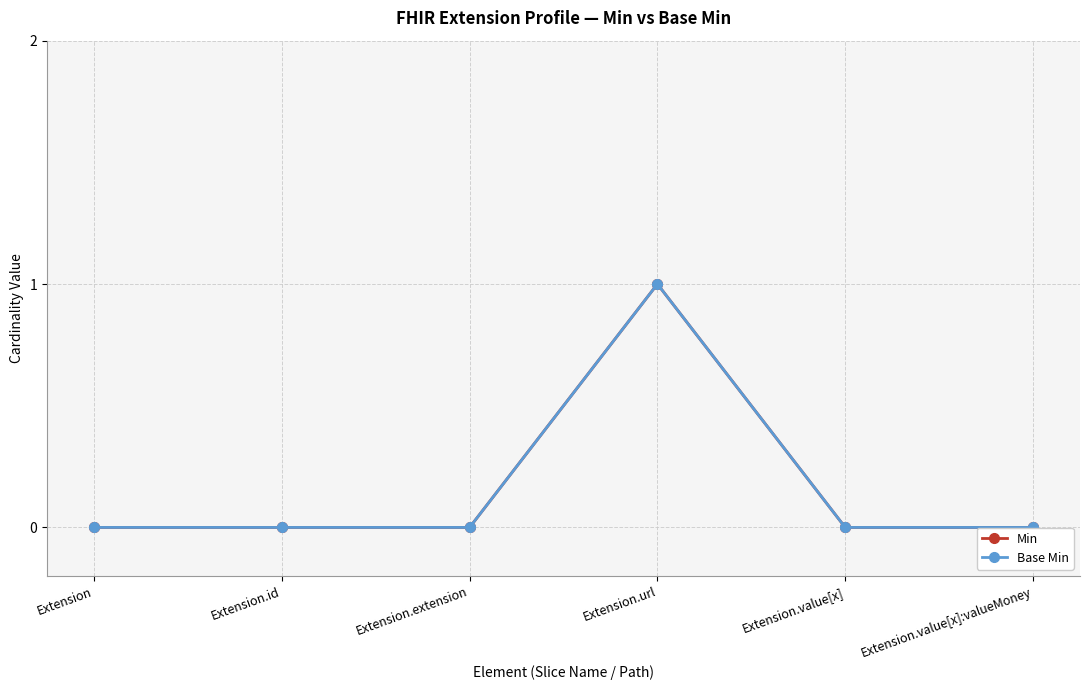

Reading right to left, extract all data points from this chart.

Min: Extension.value[x]:valueMoney=0	Extension.value[x]=0	Extension.url=1	Extension.extension=0	Extension.id=0	Extension=0
Base Min: Extension.value[x]:valueMoney=0	Extension.value[x]=0	Extension.url=1	Extension.extension=0	Extension.id=0	Extension=0